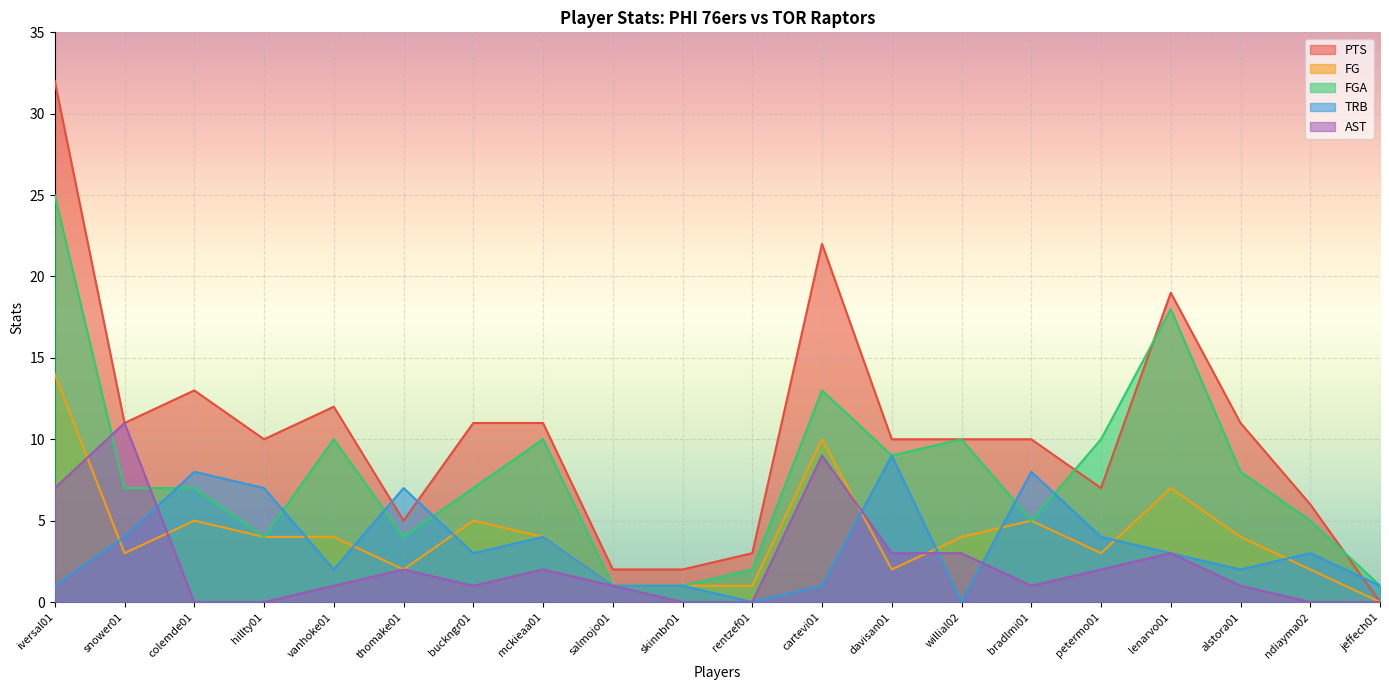

Which series has the largest range (max minus min)?

PTS